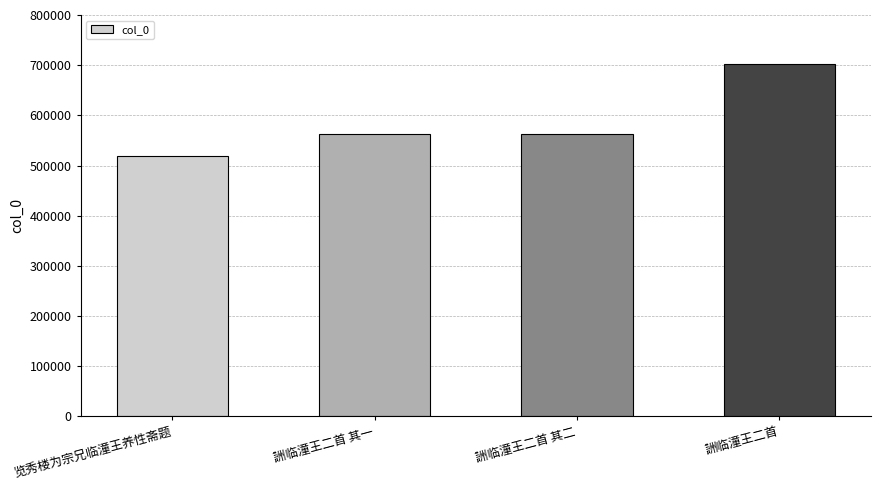

How many values are below 563016?

2